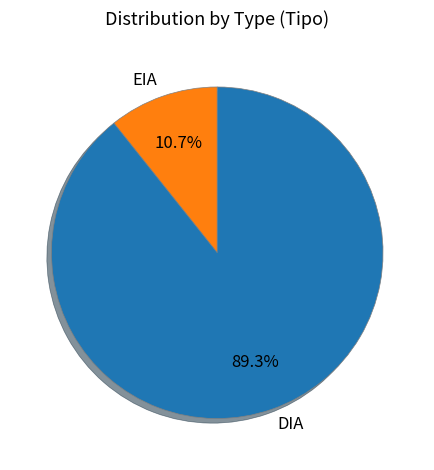

To the nearest percent, what is the difference between the EIA and DIA slice percentages?

79%